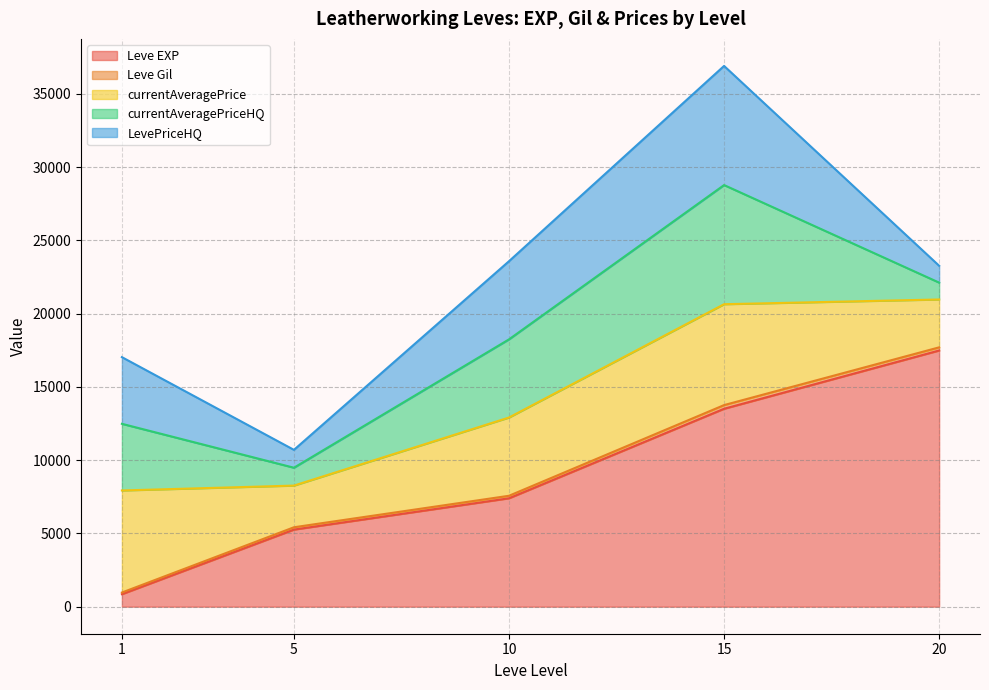

At which label is Leve EXP closest to 12540?

15